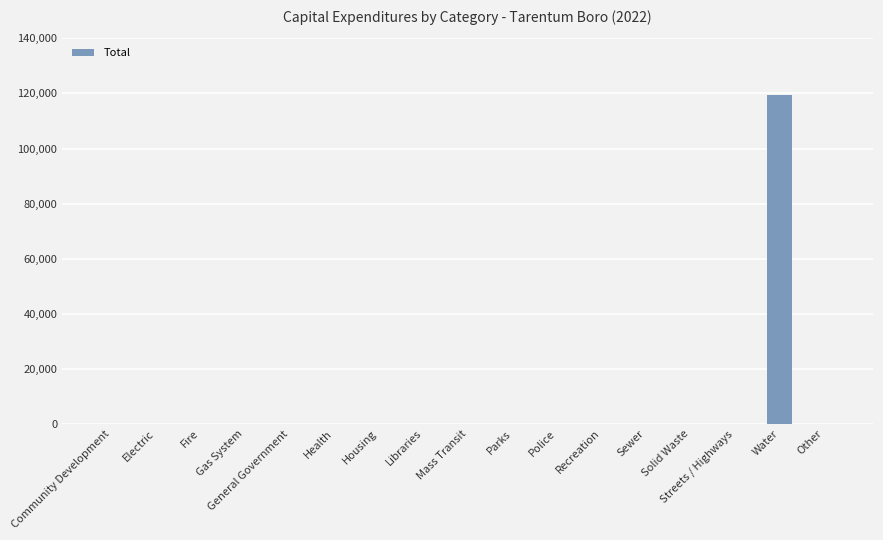

How many series are shown in this chart?

1